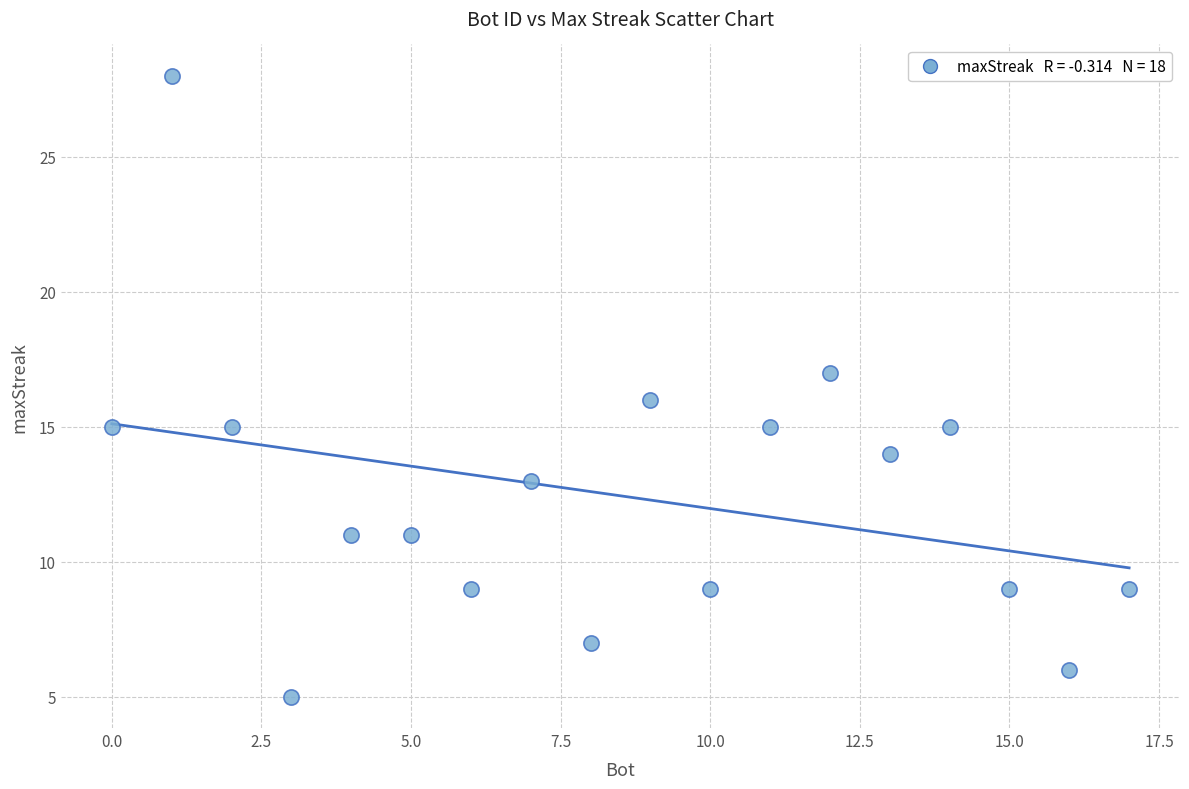

What is the range of X values (max minus min)?

17